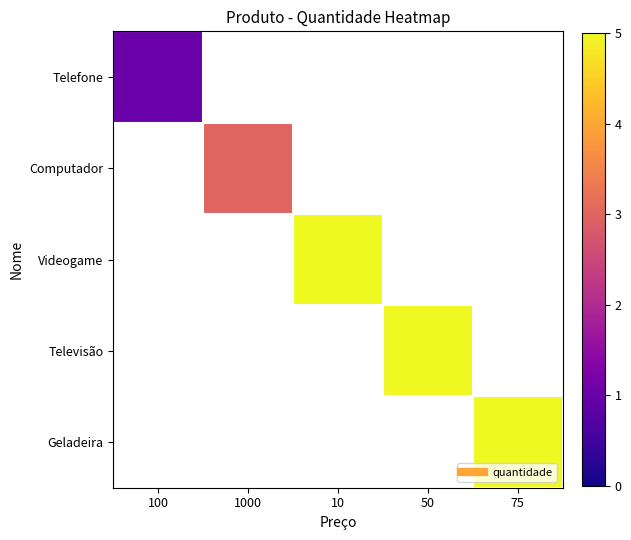

How many data points does each series have?

5